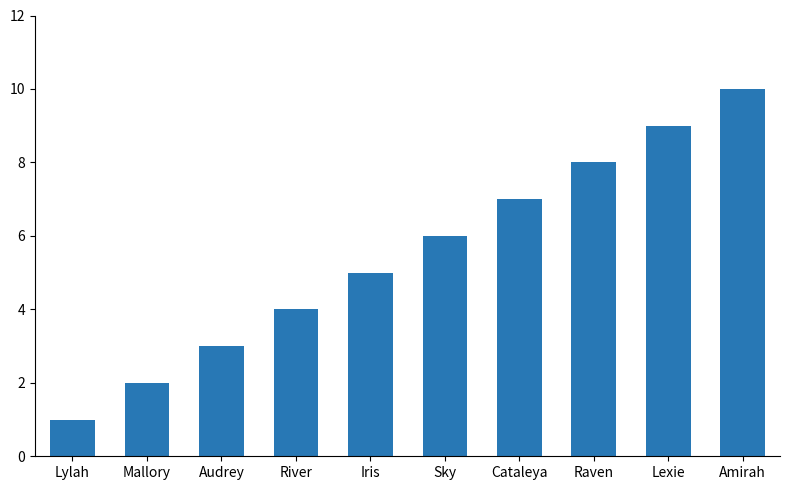

What position from the right is Iris?

6